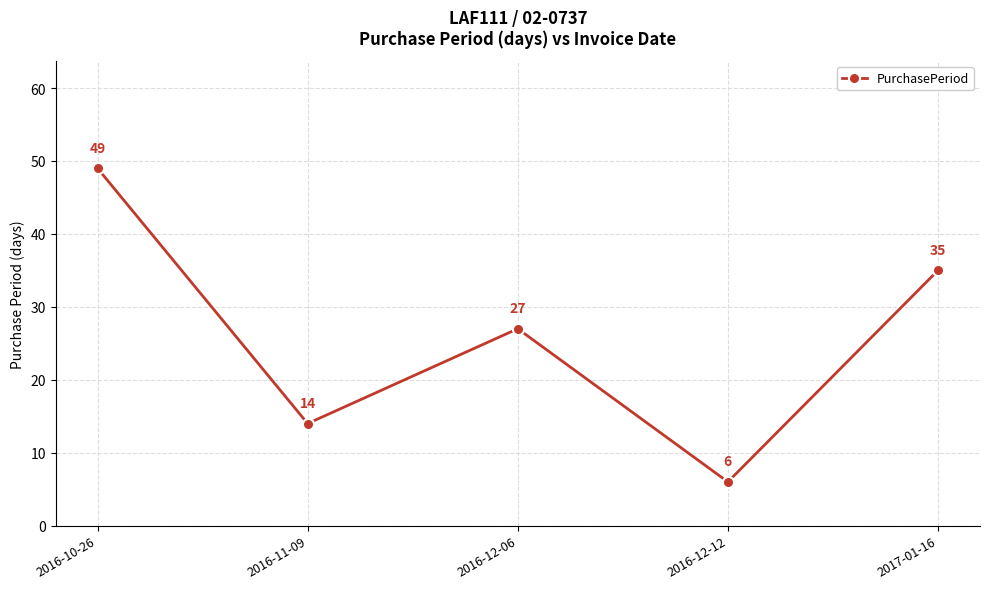

List the labels in order of value, largest first.

2016-10-26, 2017-01-16, 2016-12-06, 2016-11-09, 2016-12-12